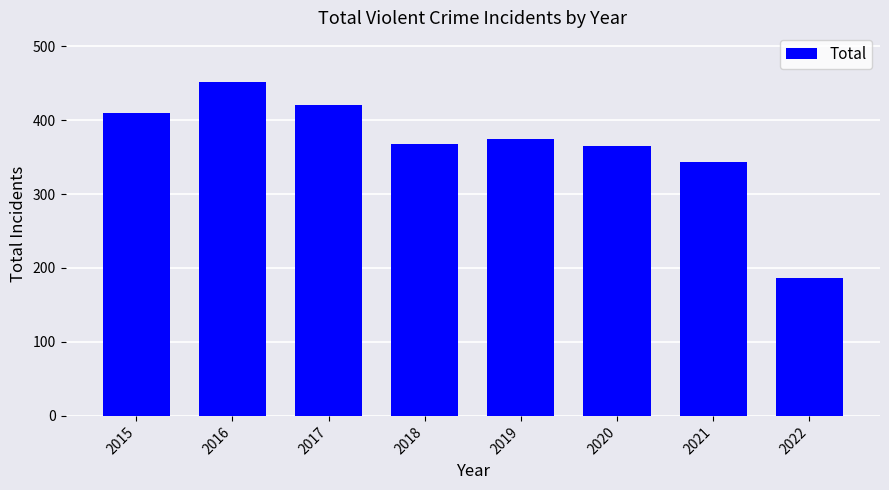

Approximately how many times larger is the value at 2019 compared to 2016?

0.8